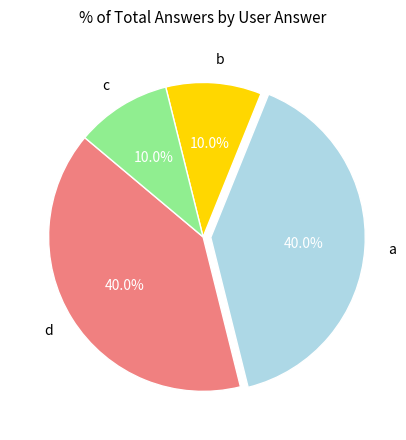

To the nearest percent, what is the combined percentage of b and c?

20%